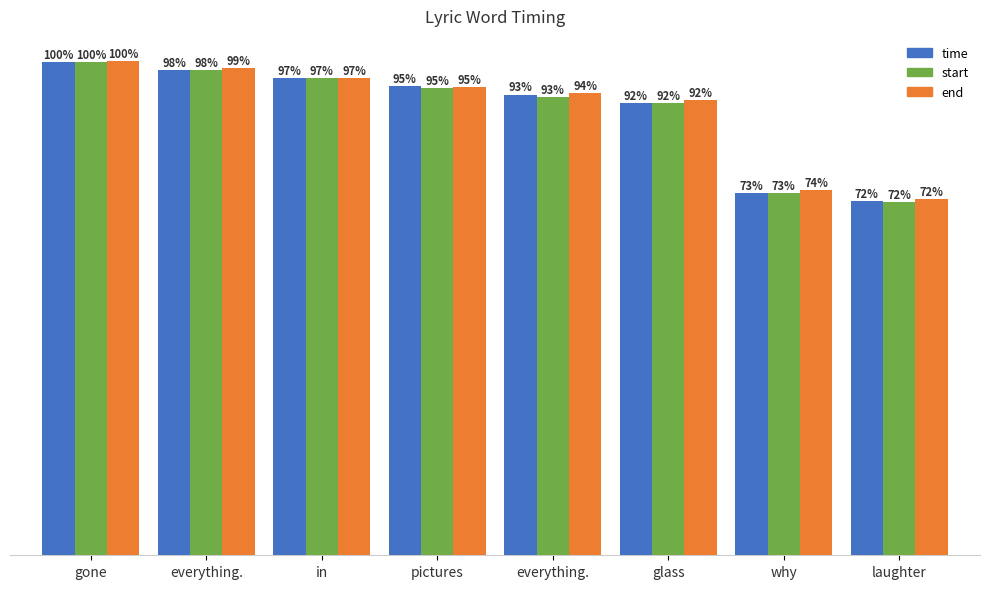

Reading left to right, extract all data points from this chart.

time: gone=187.6	everything.=184.5	in=181.4	pictures=178.3	everything.=175.2	glass=172.1	why=137.8	laughter=134.7
start: gone=187.7	everything.=184.6	in=181.5	pictures=177.7	everything.=174.3	glass=172.1	why=137.7	laughter=134.4
end: gone=188.1	everything.=185.2	in=181.5	pictures=178.2	everything.=175.7	glass=172.9	why=138.7	laughter=135.4